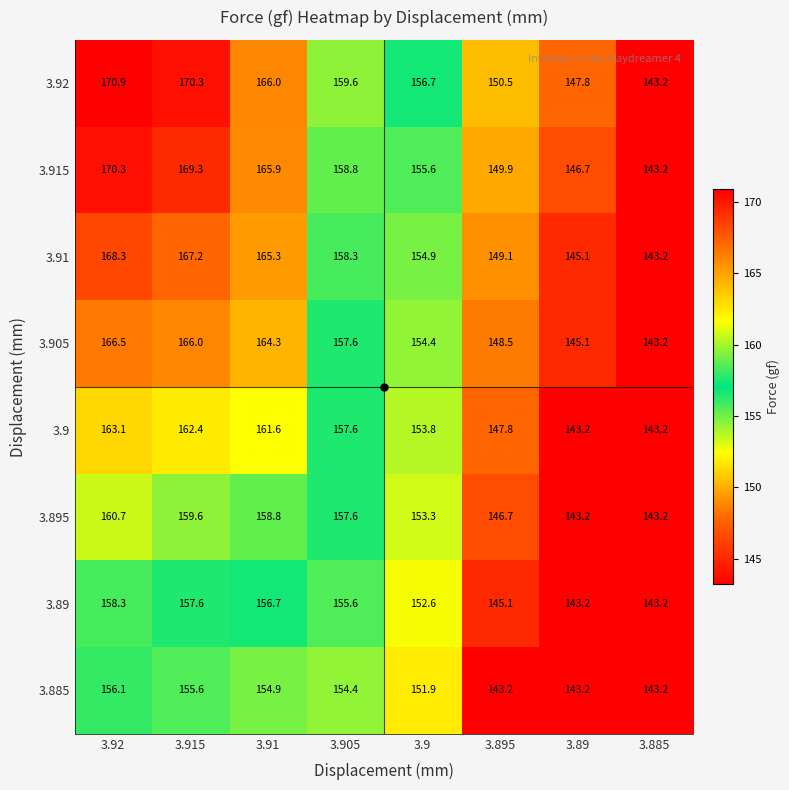

The 3.91 series shows 165.3 at 3.91. True or false?

True